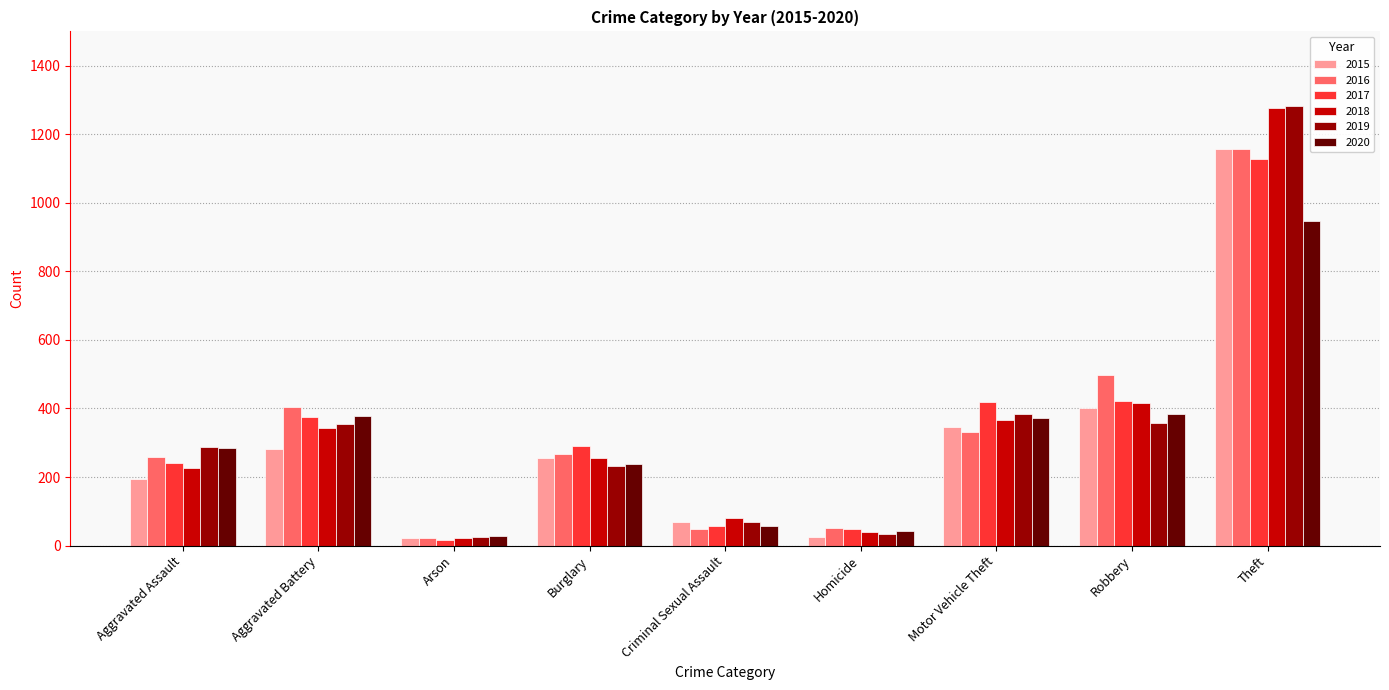

The value of 2018 at Robbery is 150. True or false?

False